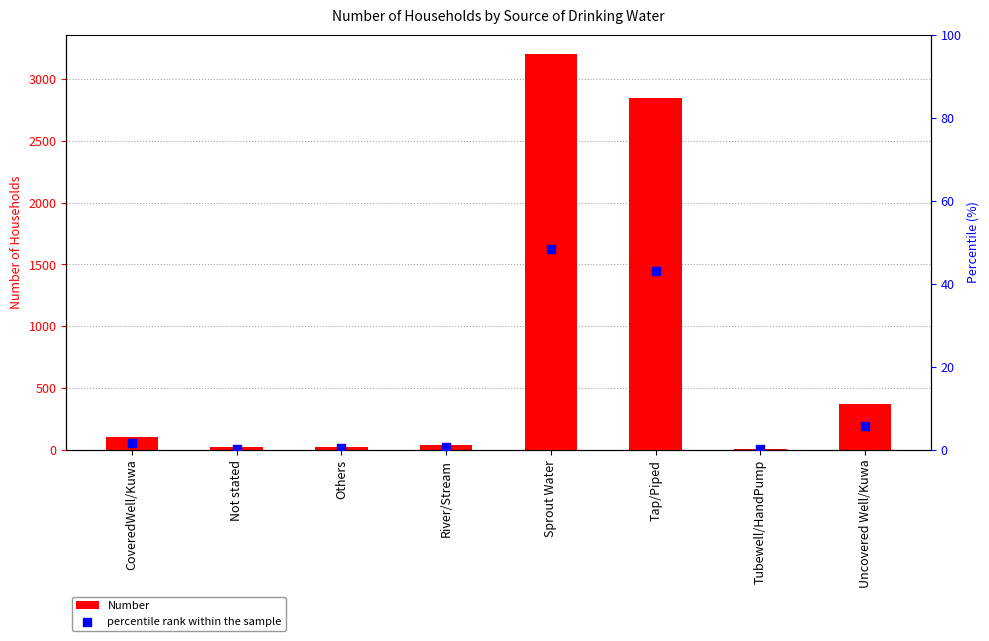

Which series has the largest total across all categories?

Number